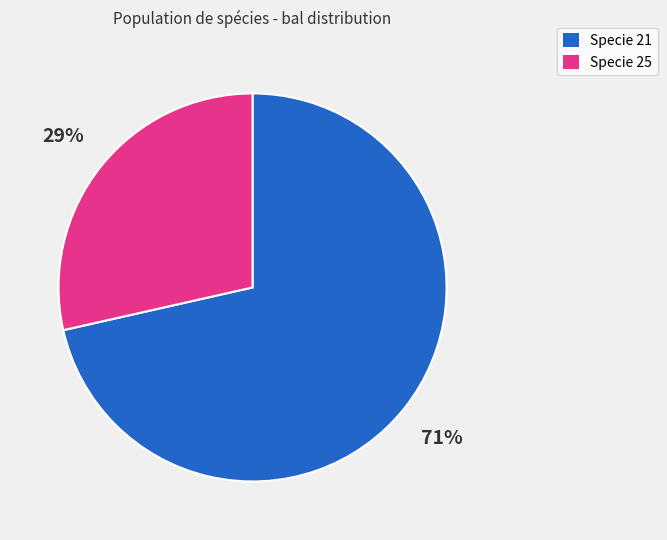

To the nearest percent, what portion does Specie 21 represent?

71%